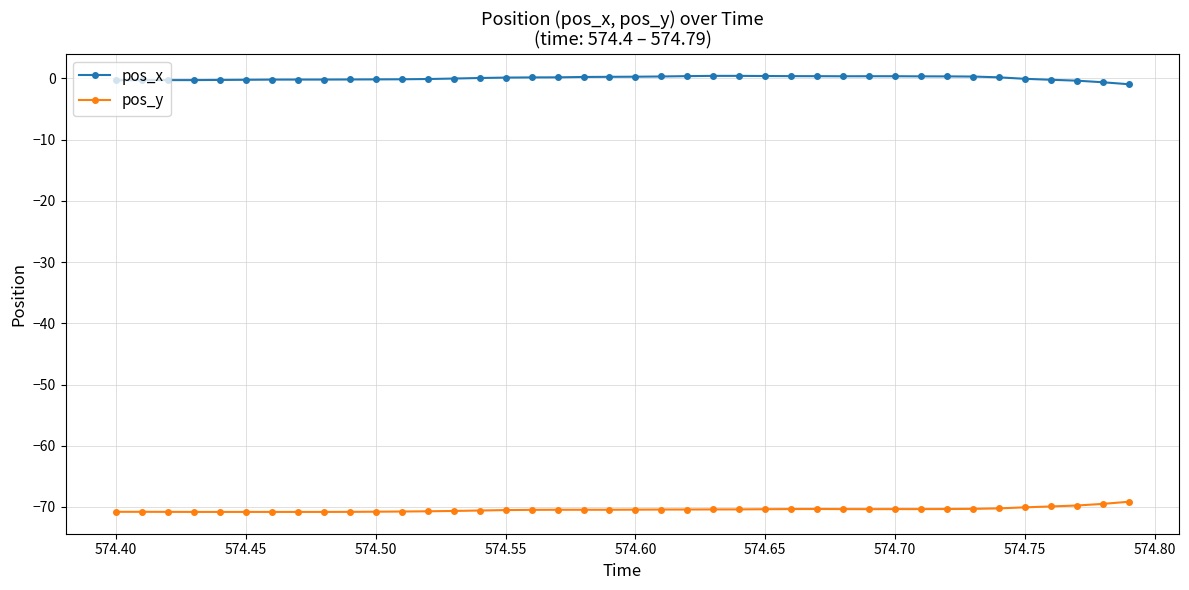

True or false: pos_y and pos_x cross at least once.

False